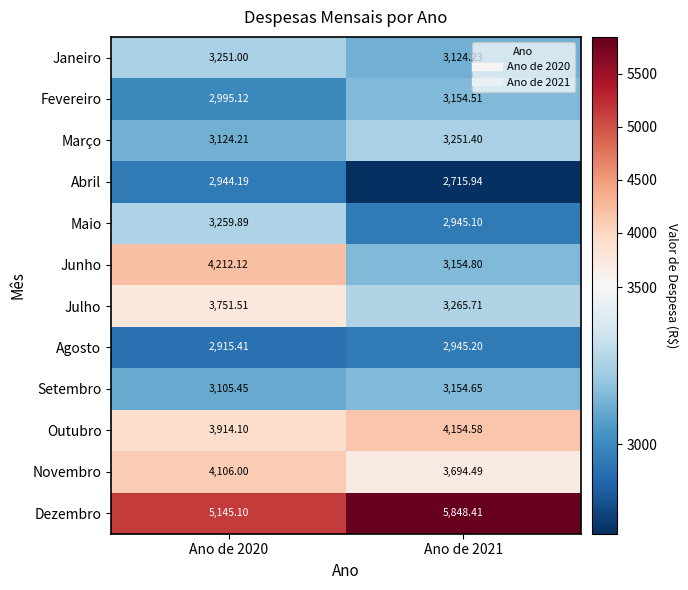

Which series has the largest range (max minus min)?

Junho